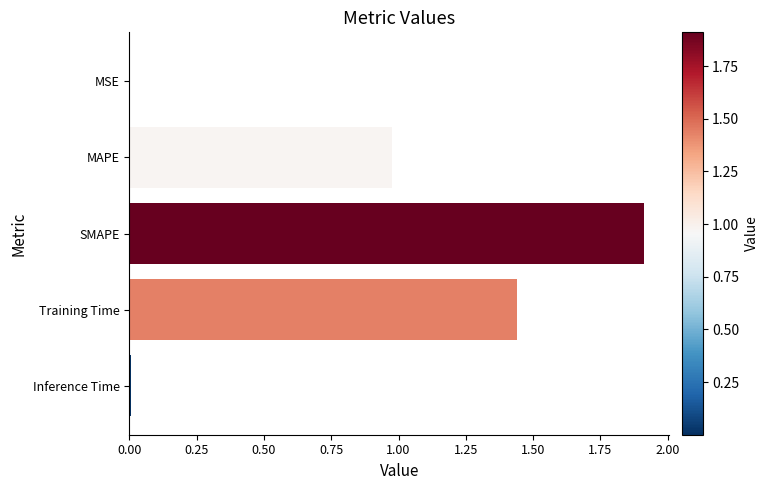

Is it true that the value at MAPE is 1.6?

False